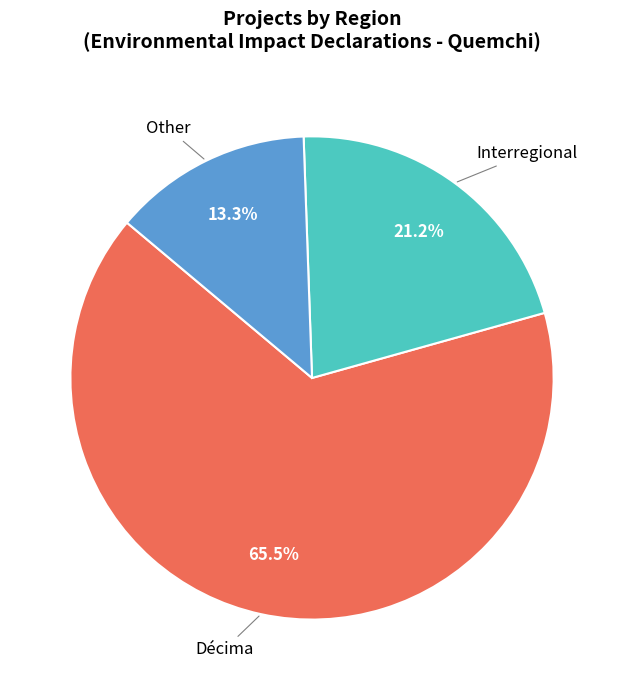

Rank the categories by value from highest to lowest.

Décima, Interregional, Other